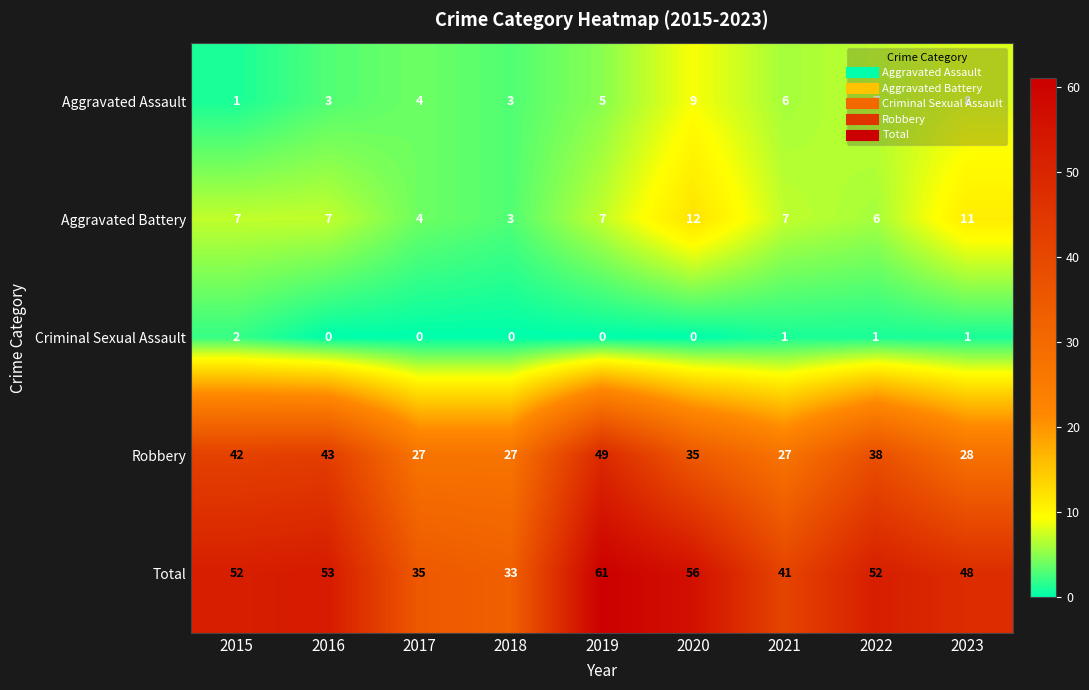

What is the spread (max minus min) of values at 2017?

35